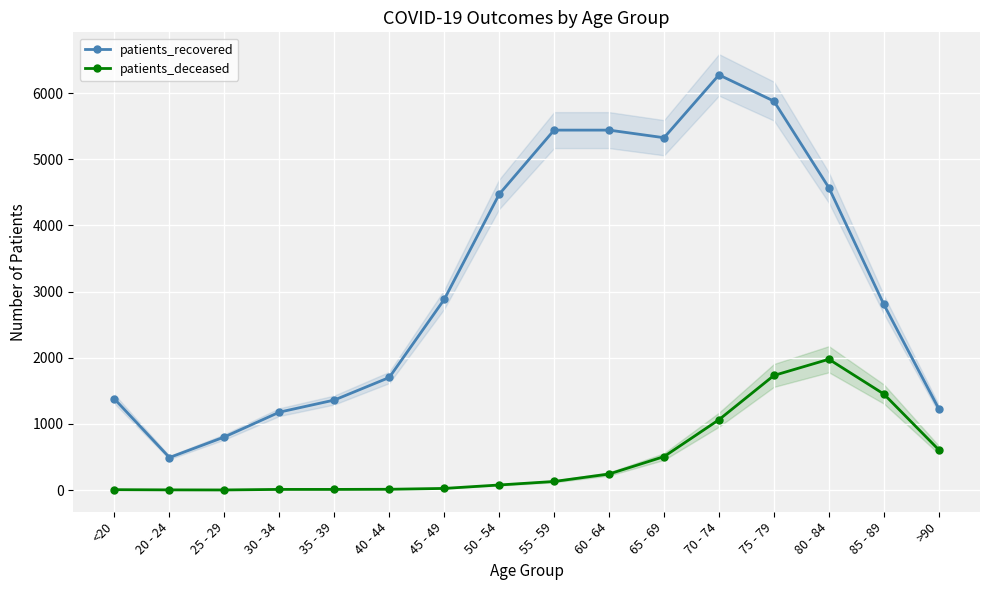

Reading right to left, list all the values displayed in this chart.

patients_recovered: 1229	2806	4571	5880	6277	5327	5442	5442	4472	2882	1702	1361	1178	803	492	1377
patients_deceased: 609	1452	1978	1733	1064	506	243	130	77	25	12	10	10	2	3	6